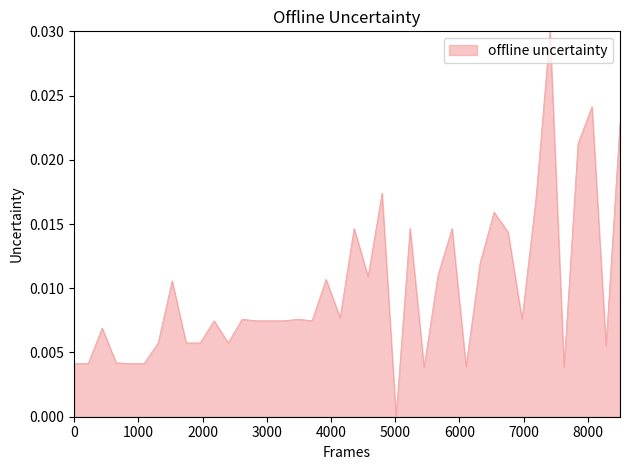

How many lines are shown in the chart?

1